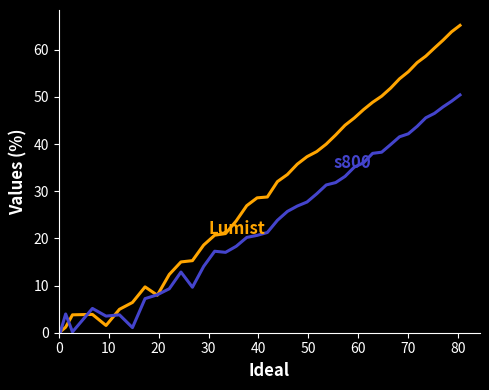

What is the greatest value displayed?

65.2